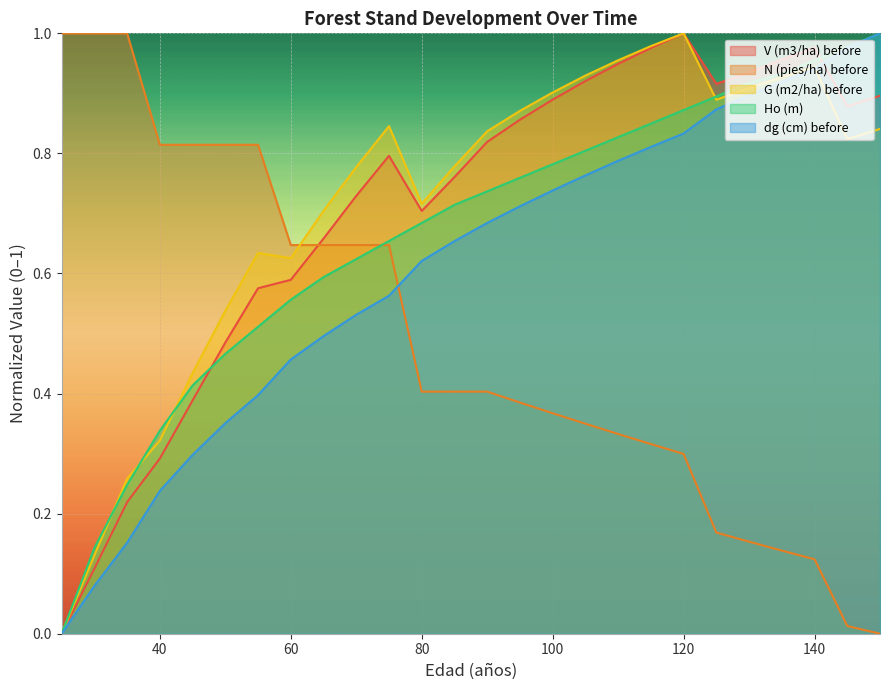

What is the value of the G (m2/ha) before point at the 11th from the left?

0.8